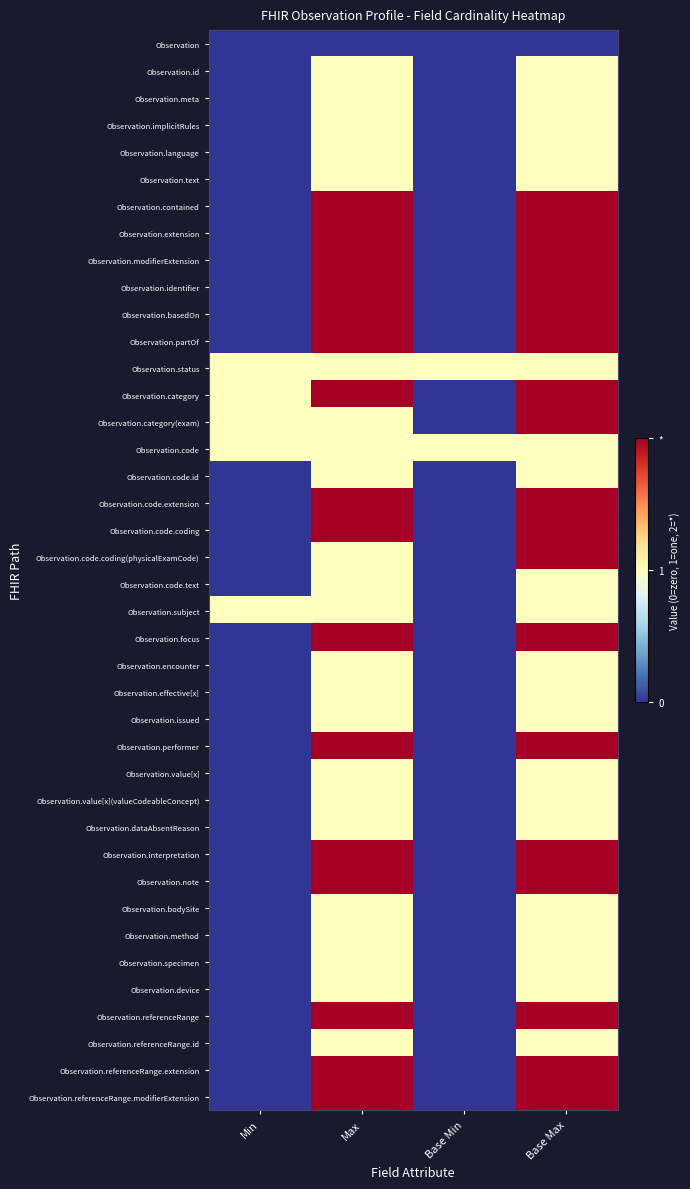

Which category has the lowest value across all series?

Min